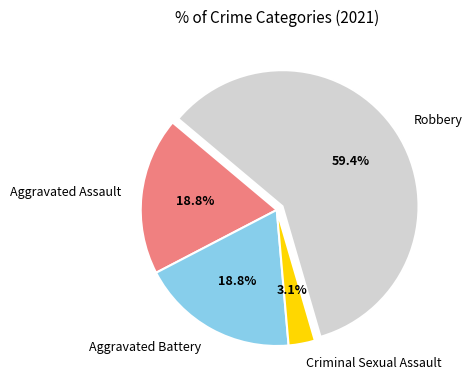

Approximately how many times larger is the value at Criminal Sexual Assault compared to Aggravated Battery?

0.2